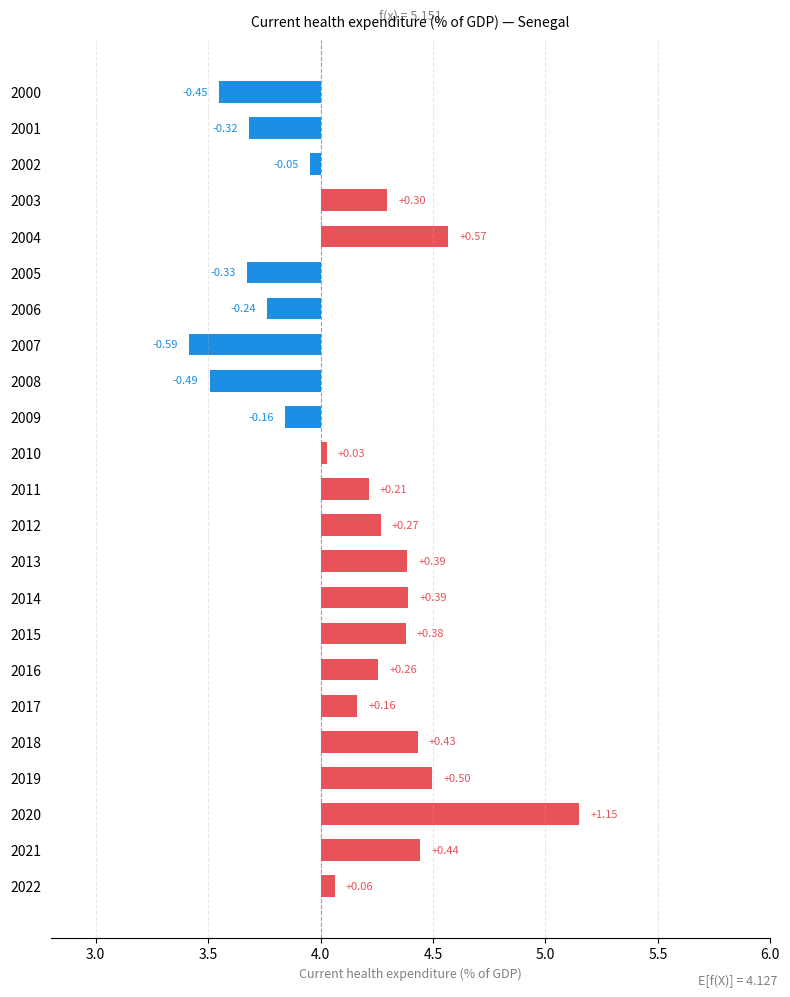

What is the sum of the values at 2011 and 2014?

0.6